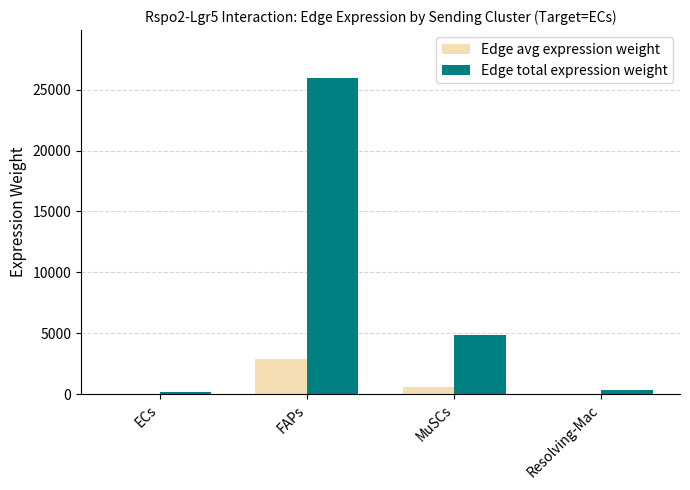

At which category is the sum across all series the highest?

FAPs